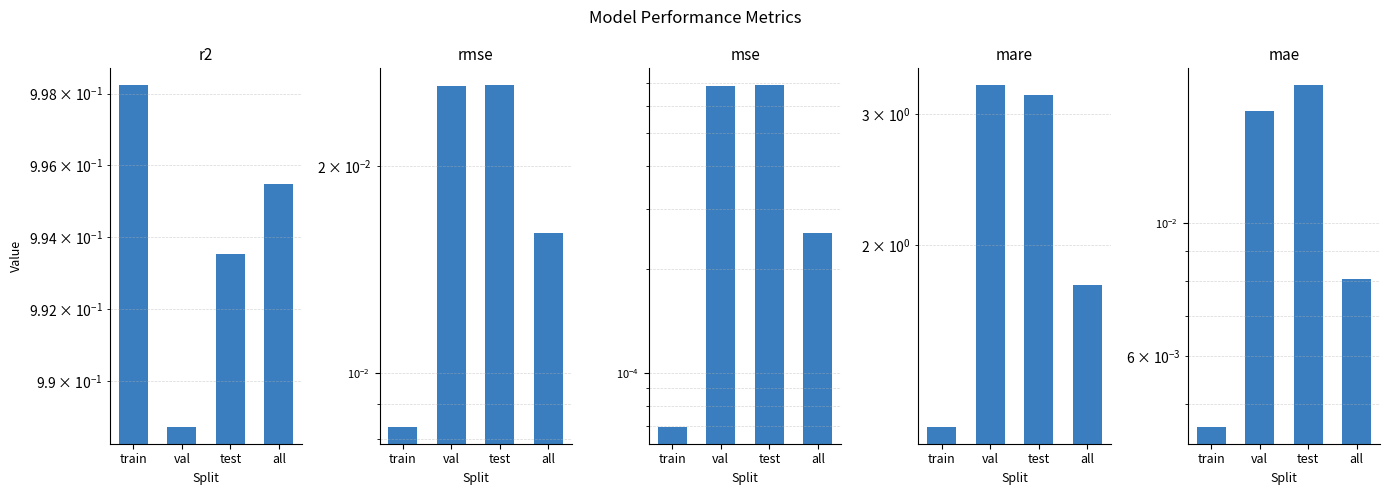

What is the difference between the highest and lowest values at train?

1.1